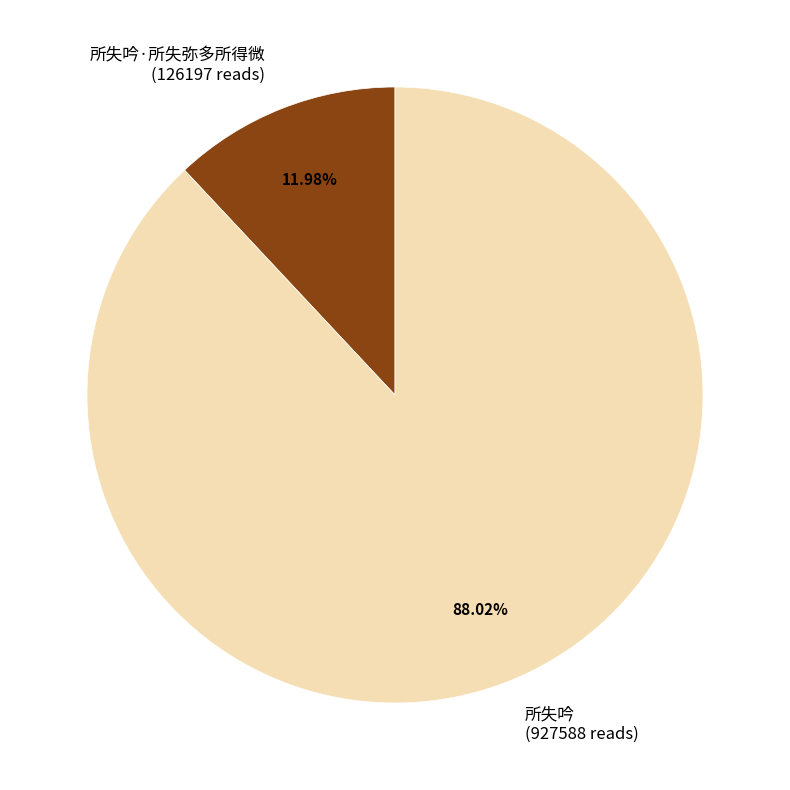

Rank the categories by value from highest to lowest.

所失吟 (927588 reads), 所失吟·所失弥多所得微 (126197 reads)